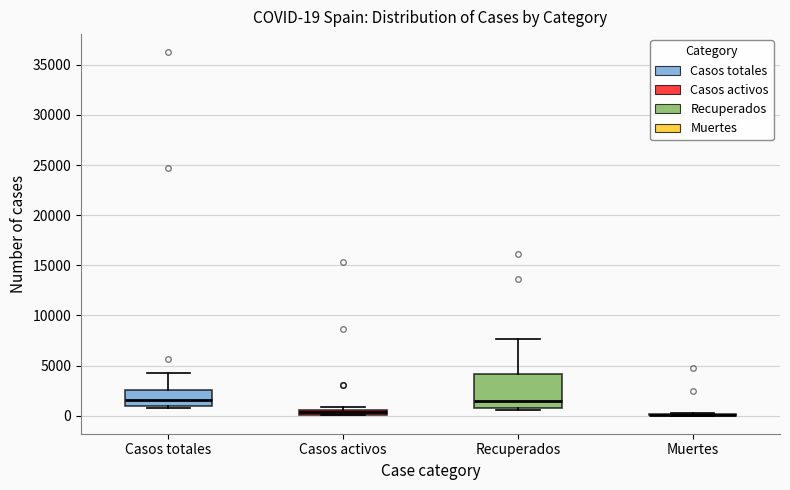

Comparing the boxes themselves (not the whiskers), which one is the tallest?

Recuperados